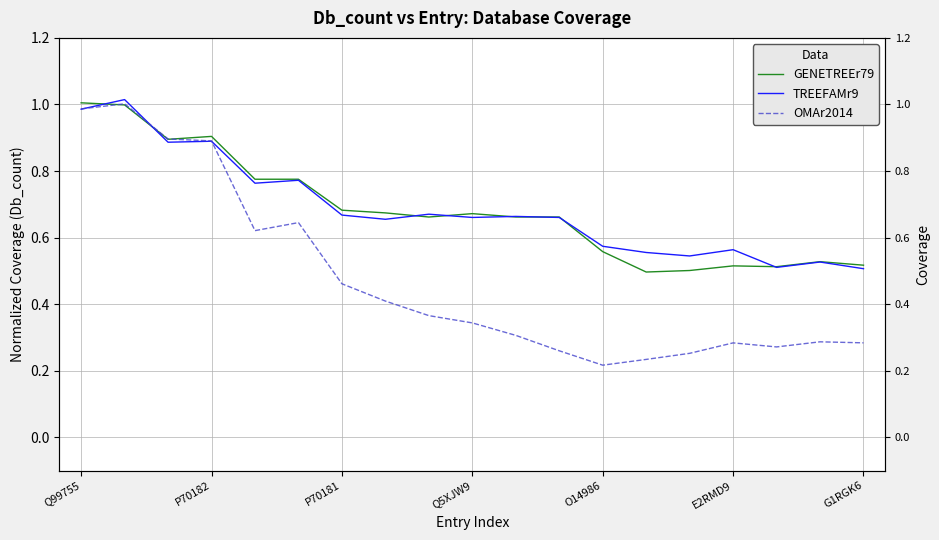

The TREEFAMr9 series shows 0.2 at Q5XJW9. True or false?

False